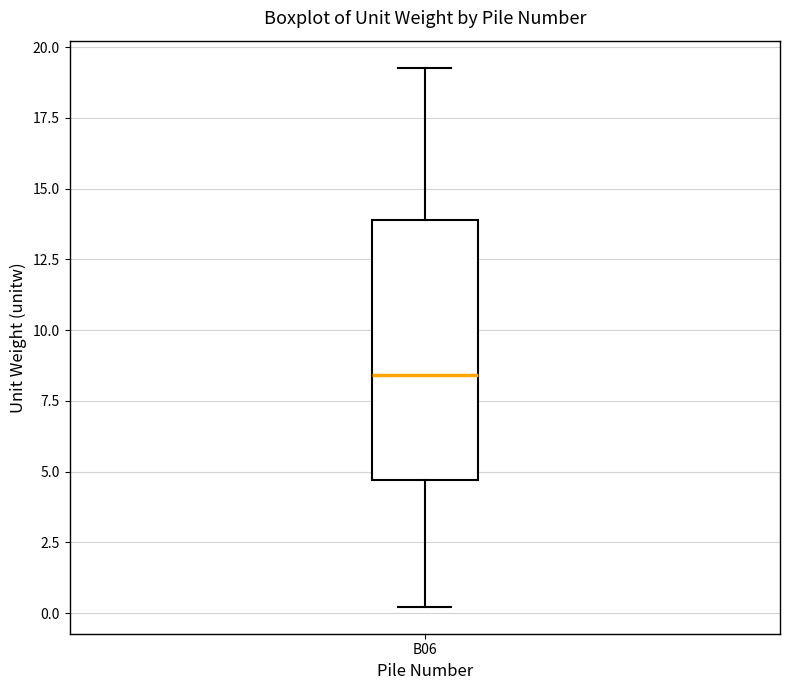

Transcribe this box plot: give where the median line is, the range the box spans, and where the two whiskers end, as read against the y-axis. The values are not printed on the chart, so give them approximately, as read against the axis.

median 8.5, box 4.5 to 14.0, whiskers 0.0 to 19.5